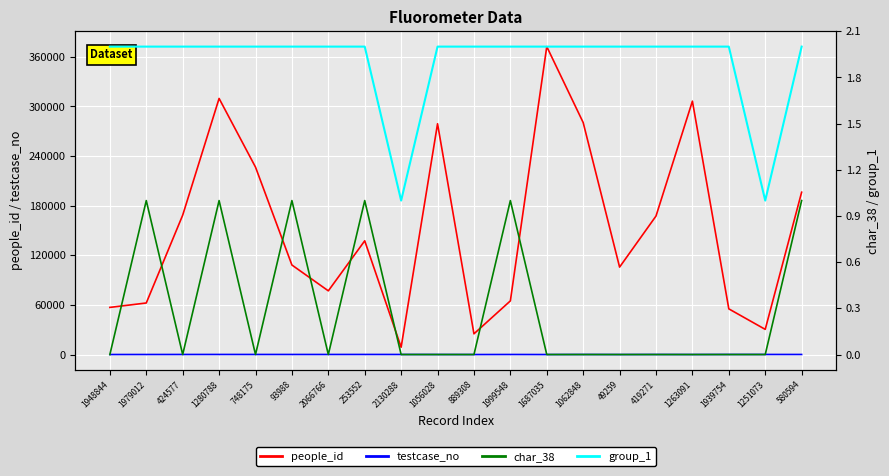

Reading left to right, extract all data points from this chart.

people_id: 1948844=57000	1979012=62350	424577=168538	1280788=309695	748175=226661	93988=108268	2066766=77035	253552=137542	2130288=8841	1056028=279096	889308=25057	1999548=64887	1687035=372384	1062848=280535	49259=105739	419271=167494	1263091=306425	1939754=55233	1251073=30438	580594=196296
testcase_no: 1948844=29	1979012=50	424577=81	1280788=98	748175=88	93988=82	2066766=82	253552=100	2130288=77	1056028=40	889308=0	1999548=66	1687035=0	1062848=67	49259=0	419271=66	1263091=15	1939754=91	1251073=95	580594=84
char_38: 1948844=0	1979012=1	424577=0	1280788=1	748175=0	93988=1	2066766=0	253552=1	2130288=0	1056028=0	889308=0	1999548=1	1687035=0	1062848=0	49259=0	419271=0	1263091=0	1939754=0	1251073=0	580594=1
group_1: 1948844=2	1979012=2	424577=2	1280788=2	748175=2	93988=2	2066766=2	253552=2	2130288=1	1056028=2	889308=2	1999548=2	1687035=2	1062848=2	49259=2	419271=2	1263091=2	1939754=2	1251073=1	580594=2